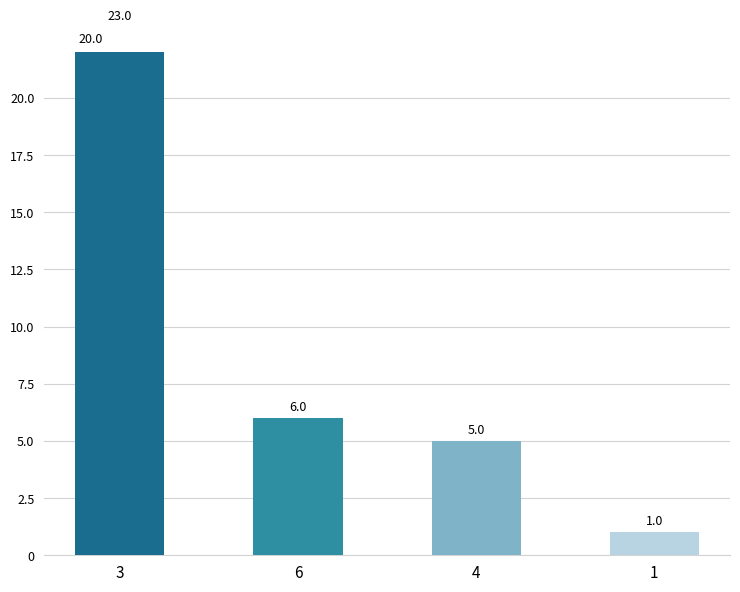

Between 1 and 3, which is larger?

3